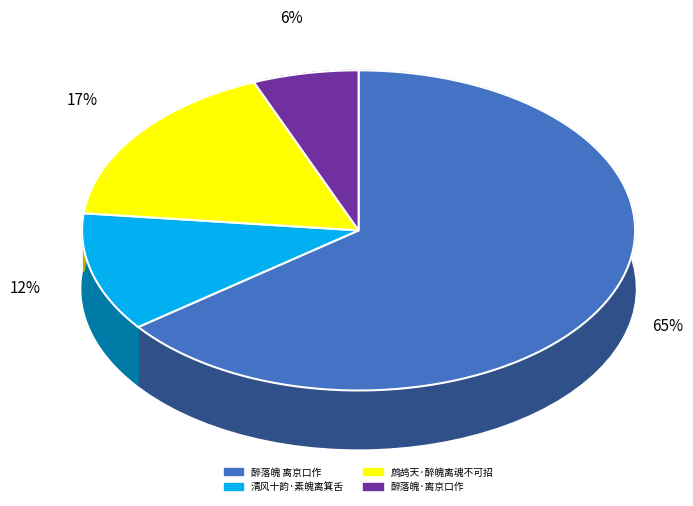

What is the largest slice in the pie chart?

醉落魄 离京口作